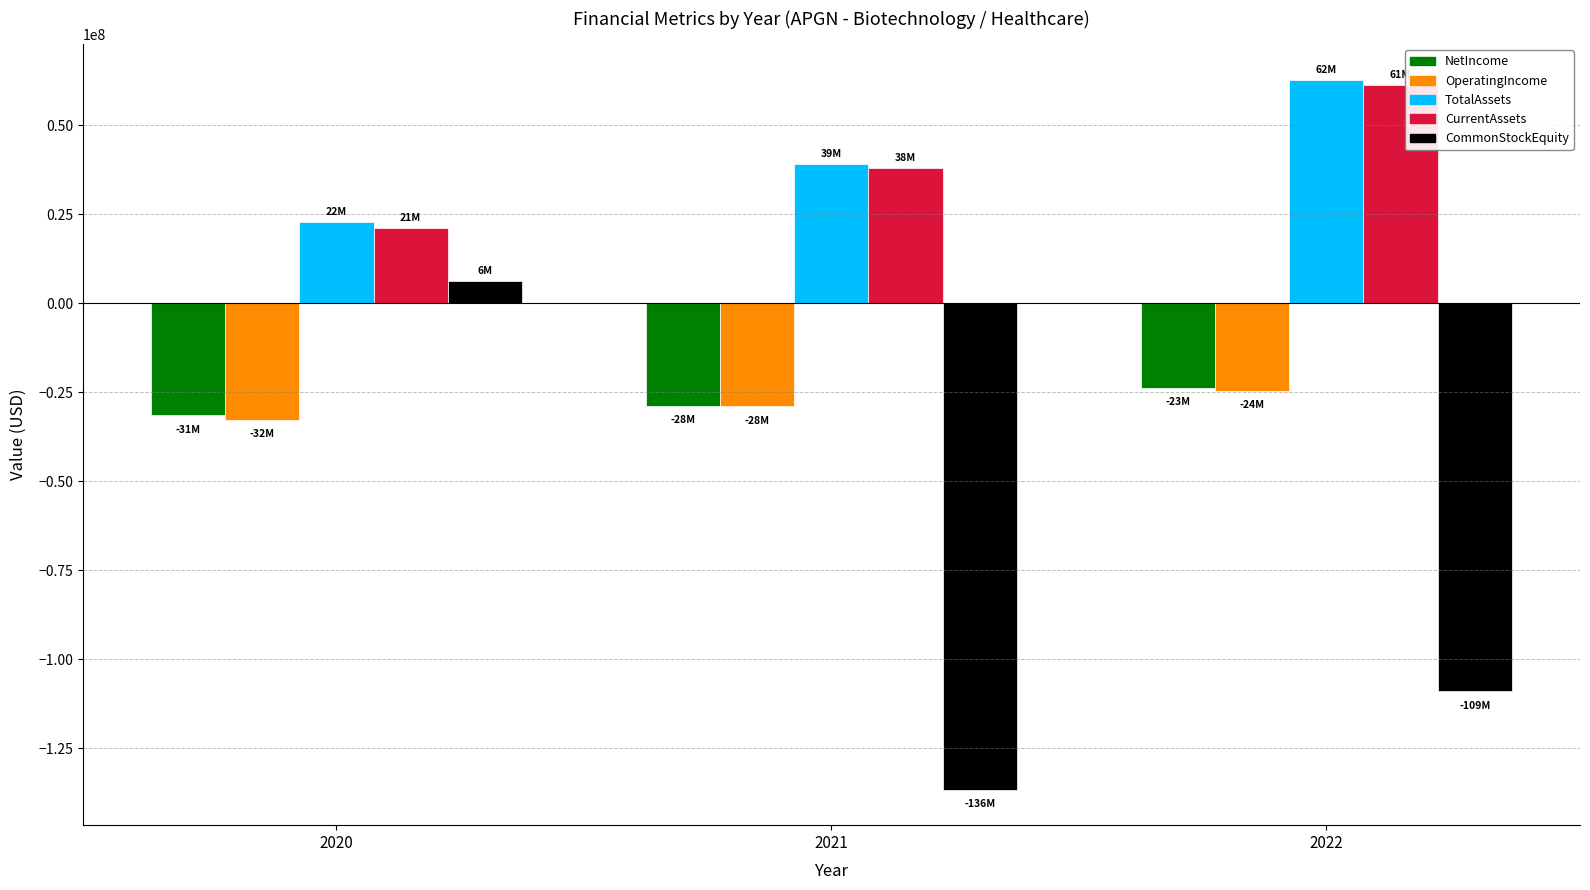

How many data points in NetIncome are above -28875000?

1